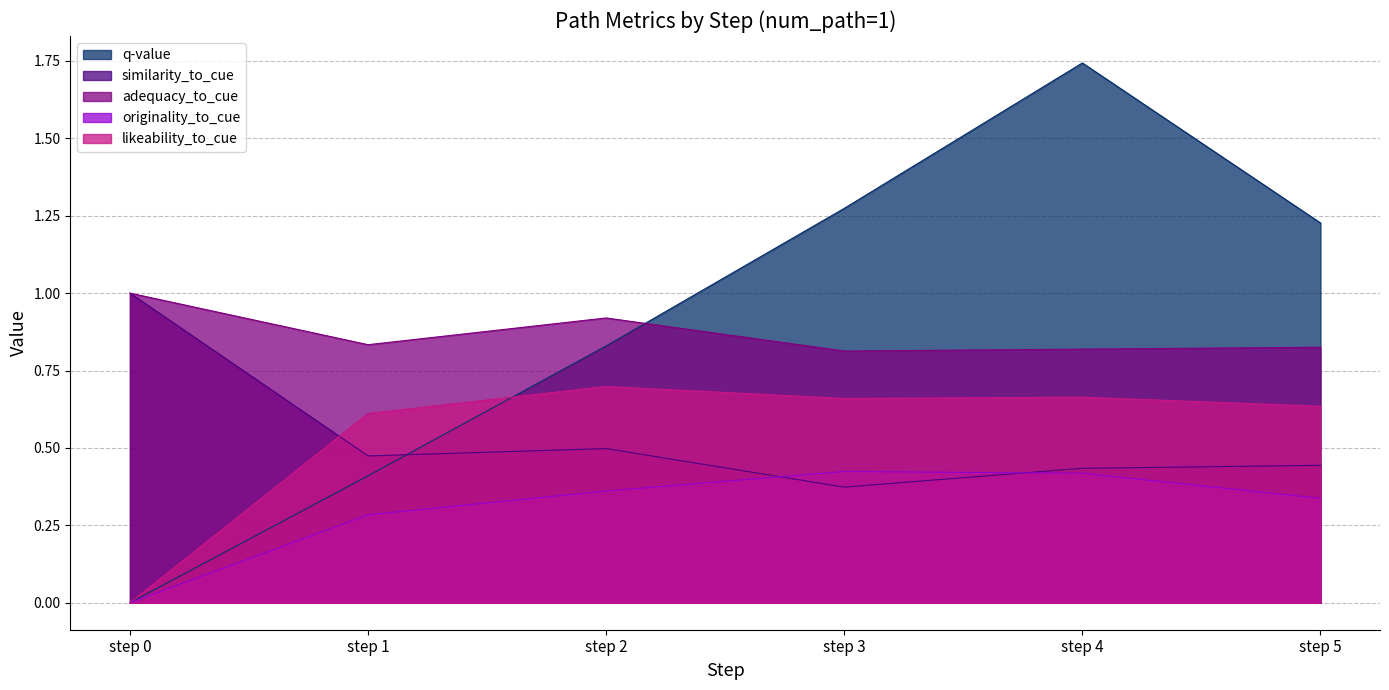

Between which two adjacent categories do similarity_to_cue and originality_to_cue first intersect?

step 2 and step 3